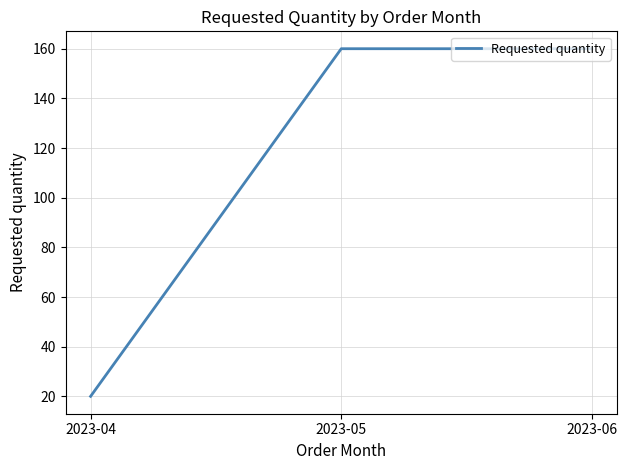

What is the approximate value at 2023-04, to the nearest 5?

20